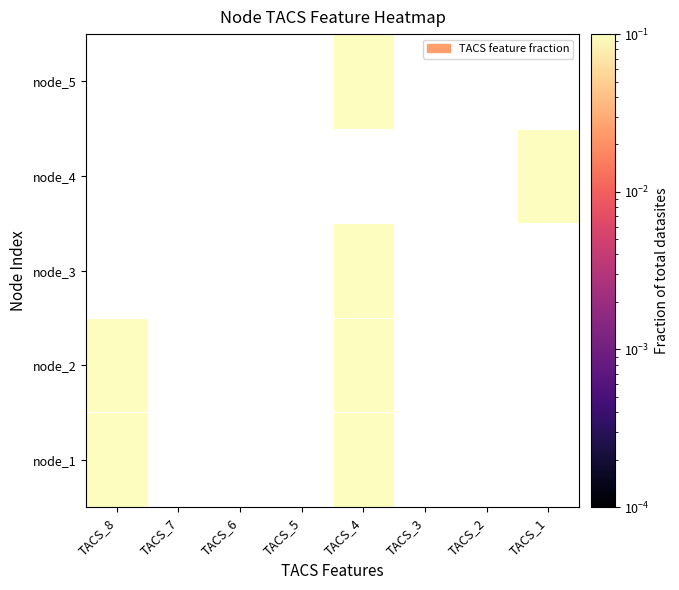

Is the value of node_4 at TACS_1 greater than the value of node_2 at TACS_5?

Yes